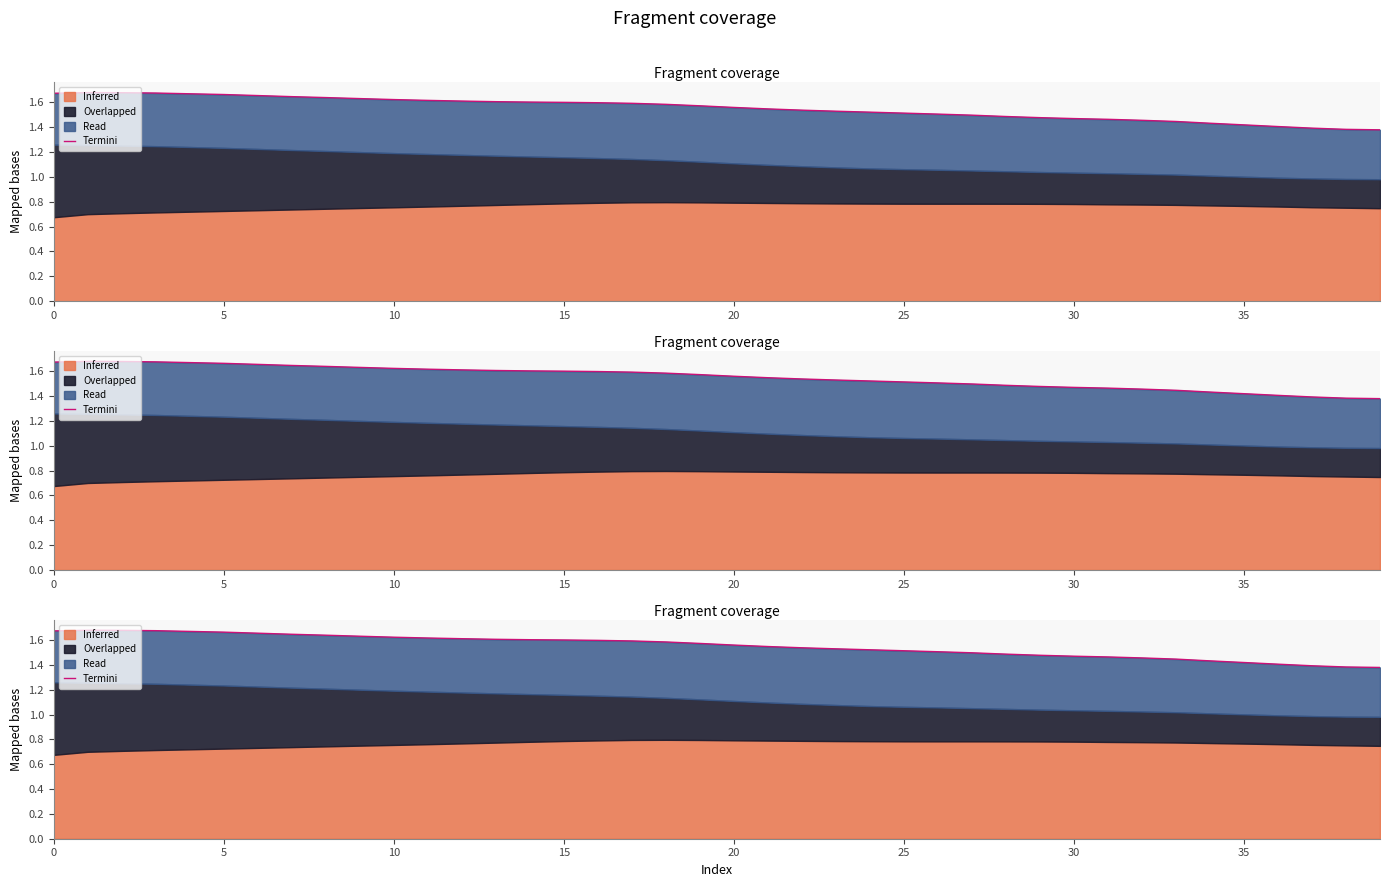

The value at 23 is 2.2. True or false?

False